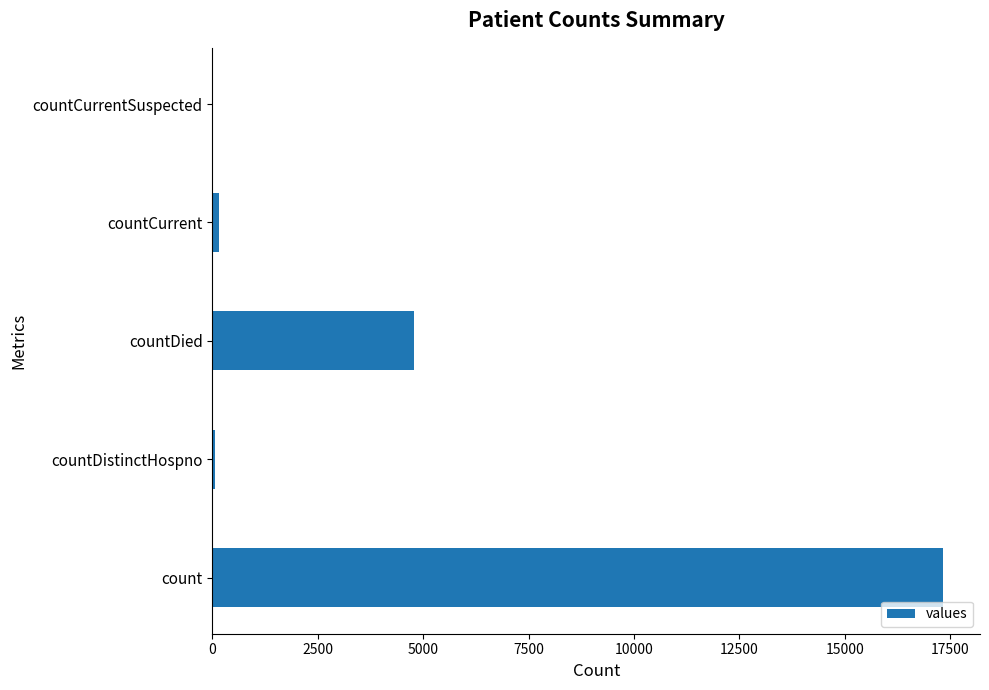

What is the sum of all values?

22357